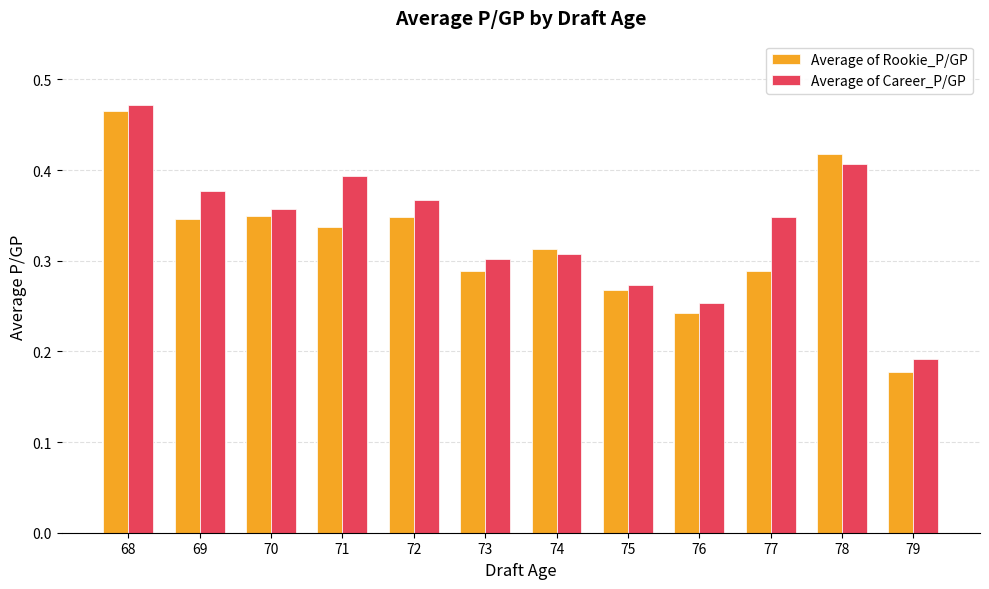

Does the chart contain stacked bars?

No